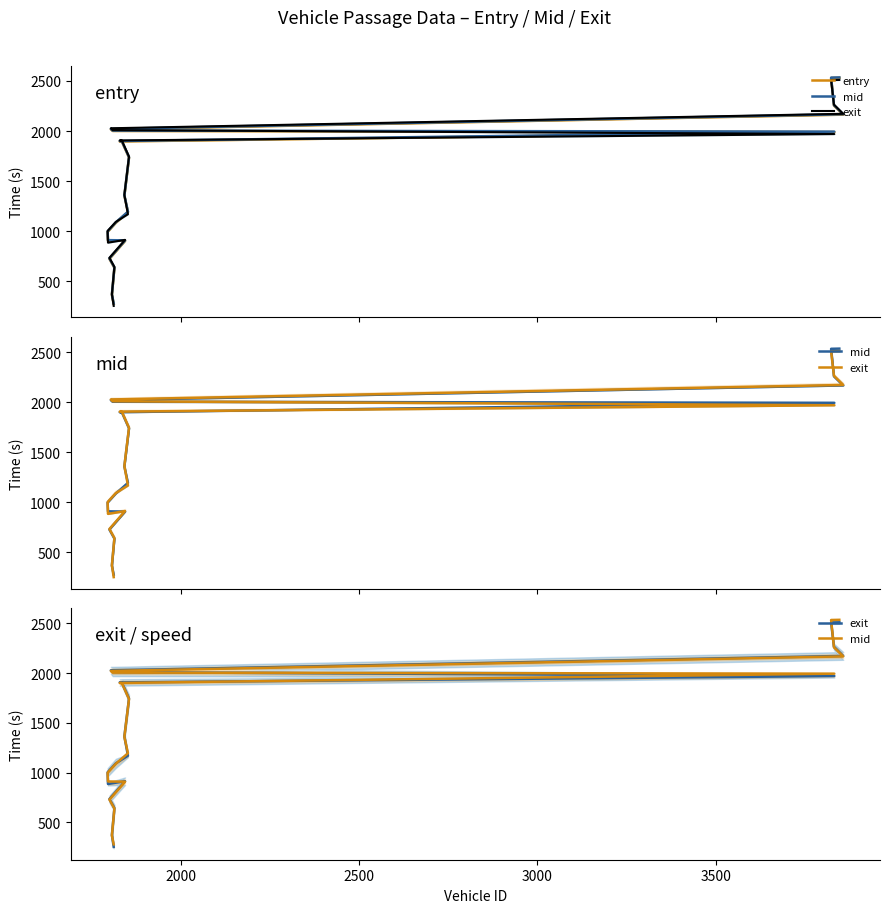

After their last crossing, which series has the higher values: exit or entry?

entry